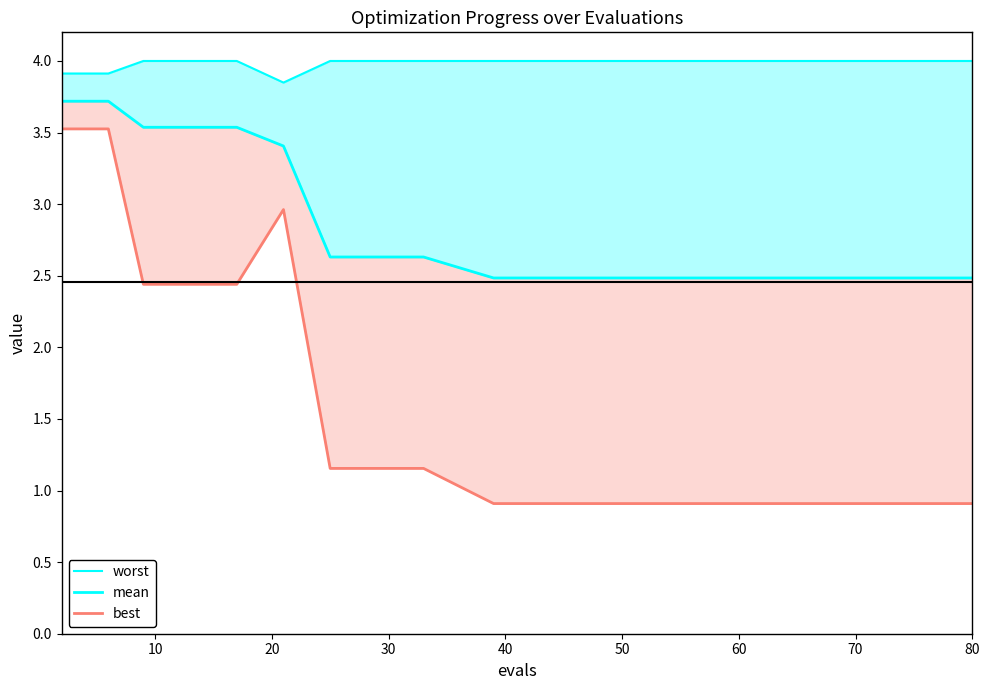

What is the smallest value displayed?

0.9